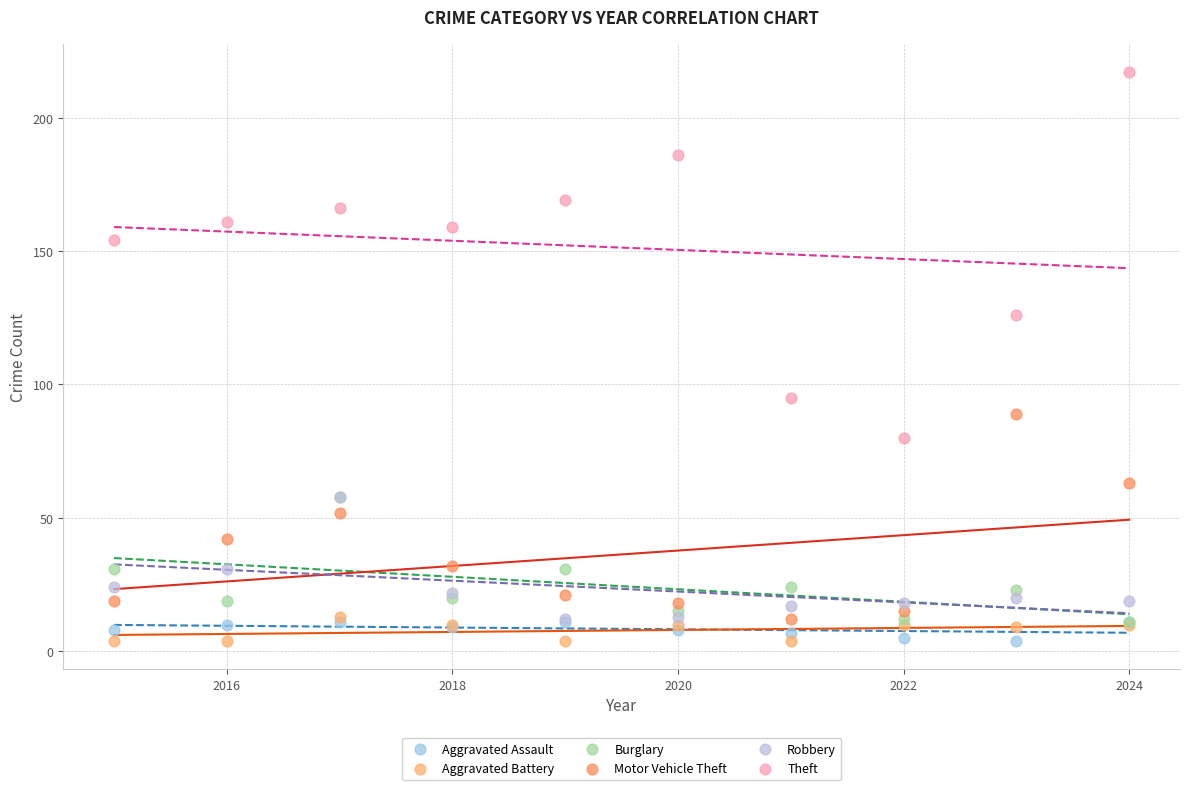

In the Theft series, what Y value is closest to 148?

154